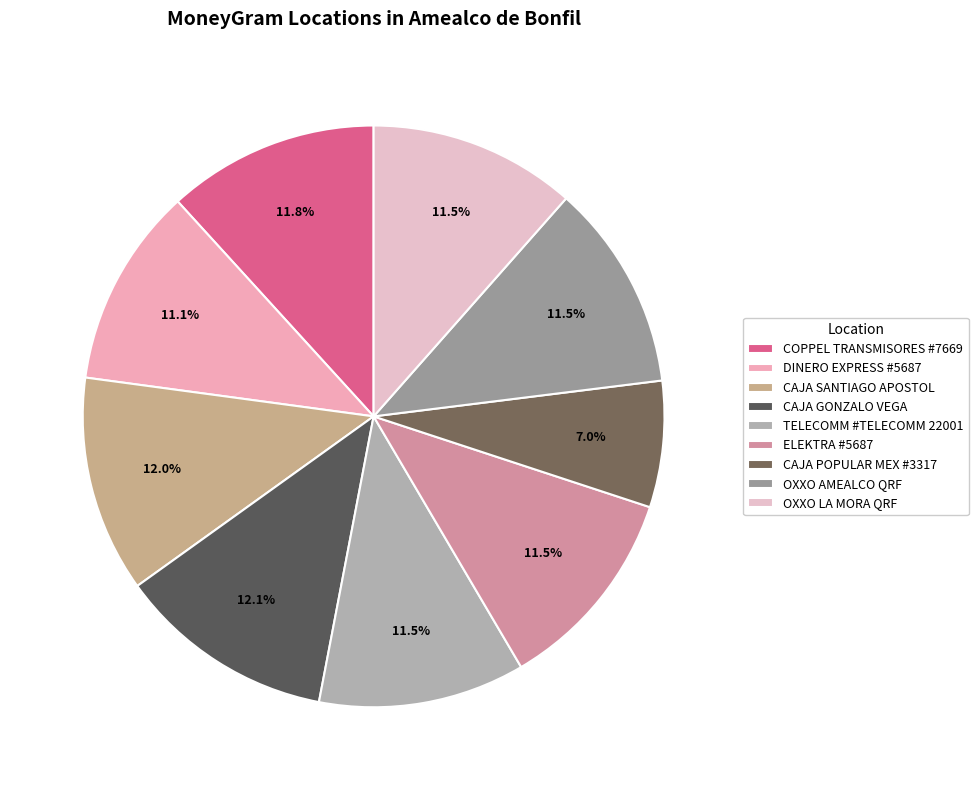

Approximately how many times larger is the value at CAJA POPULAR MEX #3317 compared to OXXO LA MORA QRF?

0.6